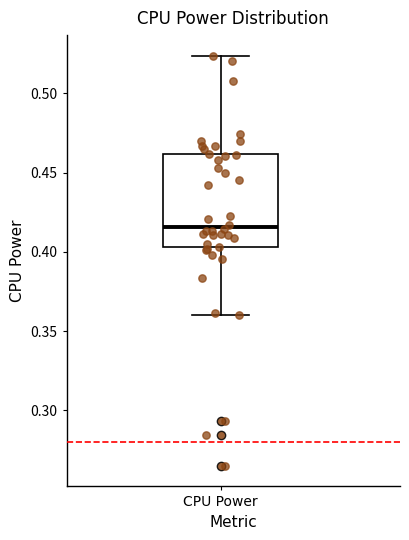

Read this box plot against the y-axis: the position of the median line, the range covered by the box, and the ends of both whiskers. The values are not printed on the chart, so give them approximately, as read against the axis.

median 0.415, box 0.405 to 0.460, whiskers 0.360 to 0.525